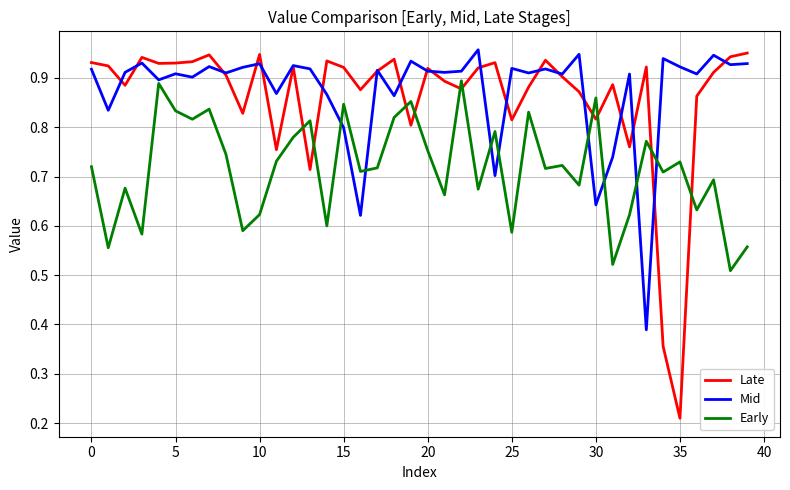

After their last crossing, which series has the higher values: Early or Mid?

Mid